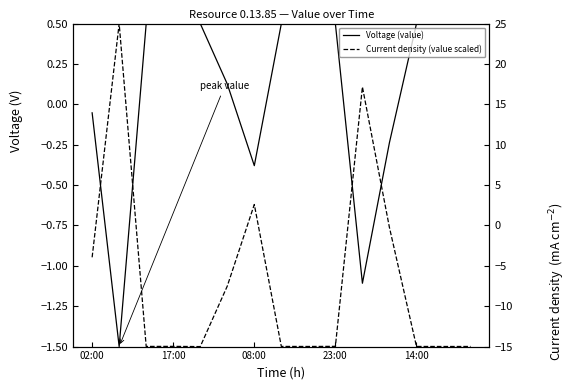

What is the sum of the value (scaled) values at 10 and 23:00?

2.2